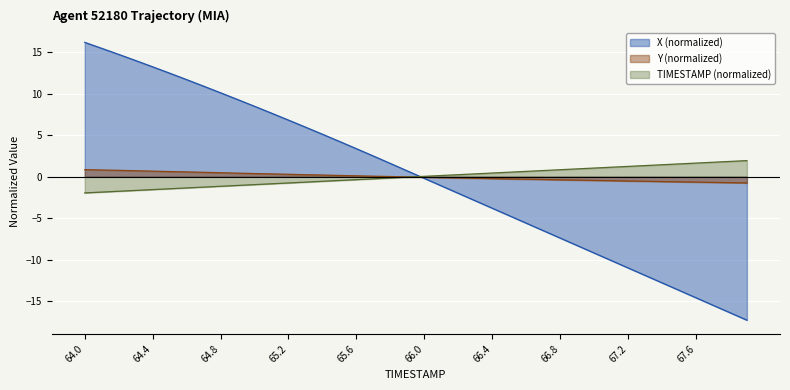

Which series has the largest range (max minus min)?

X (normalized)